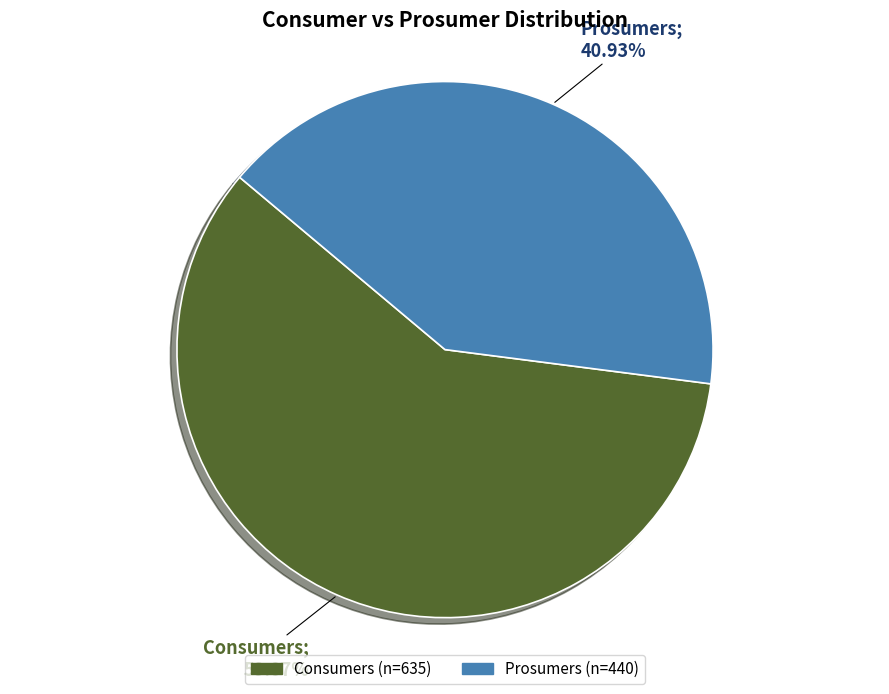

To the nearest percent, what portion does Consumers represent?

59%